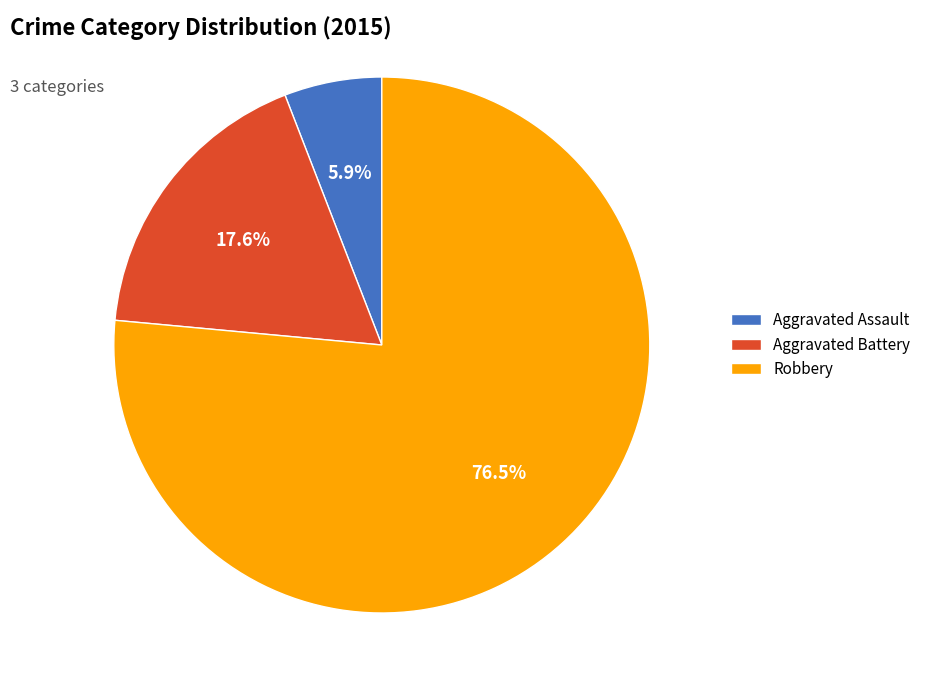

How many segments does this pie chart have?

3